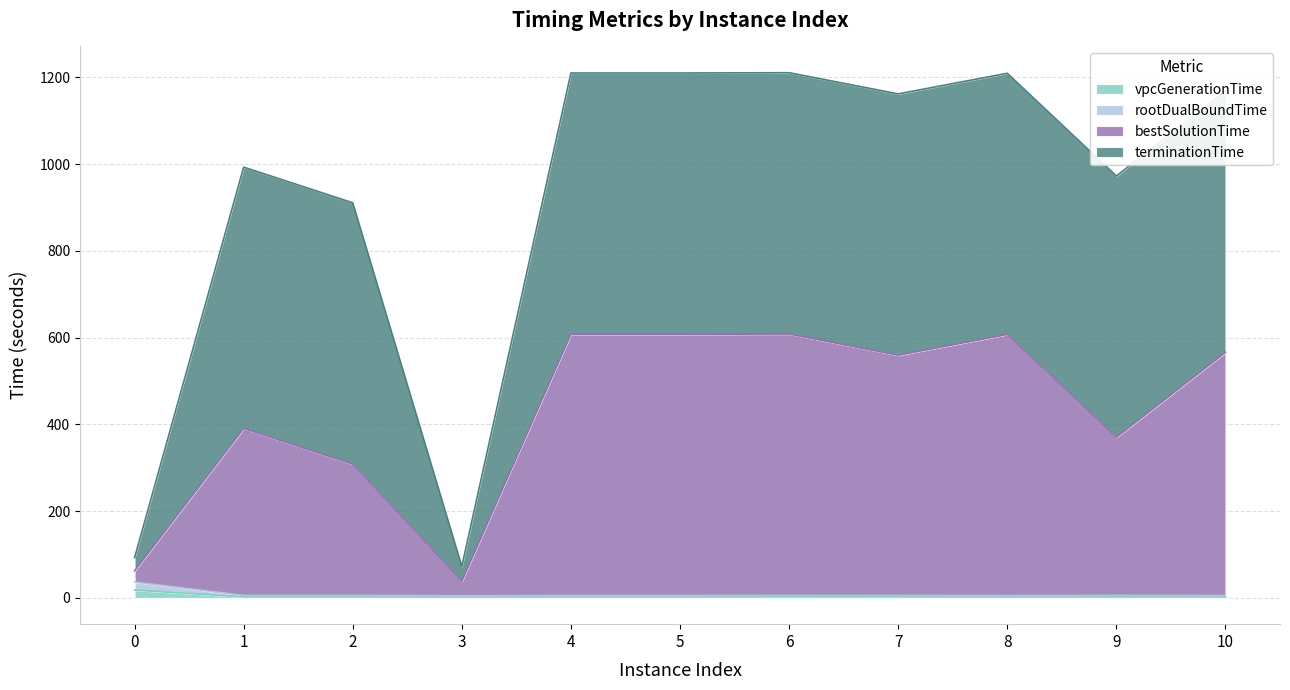

What are all the series names shown in the legend?

vpcGenerationTime, rootDualBoundTime, bestSolutionTime, terminationTime